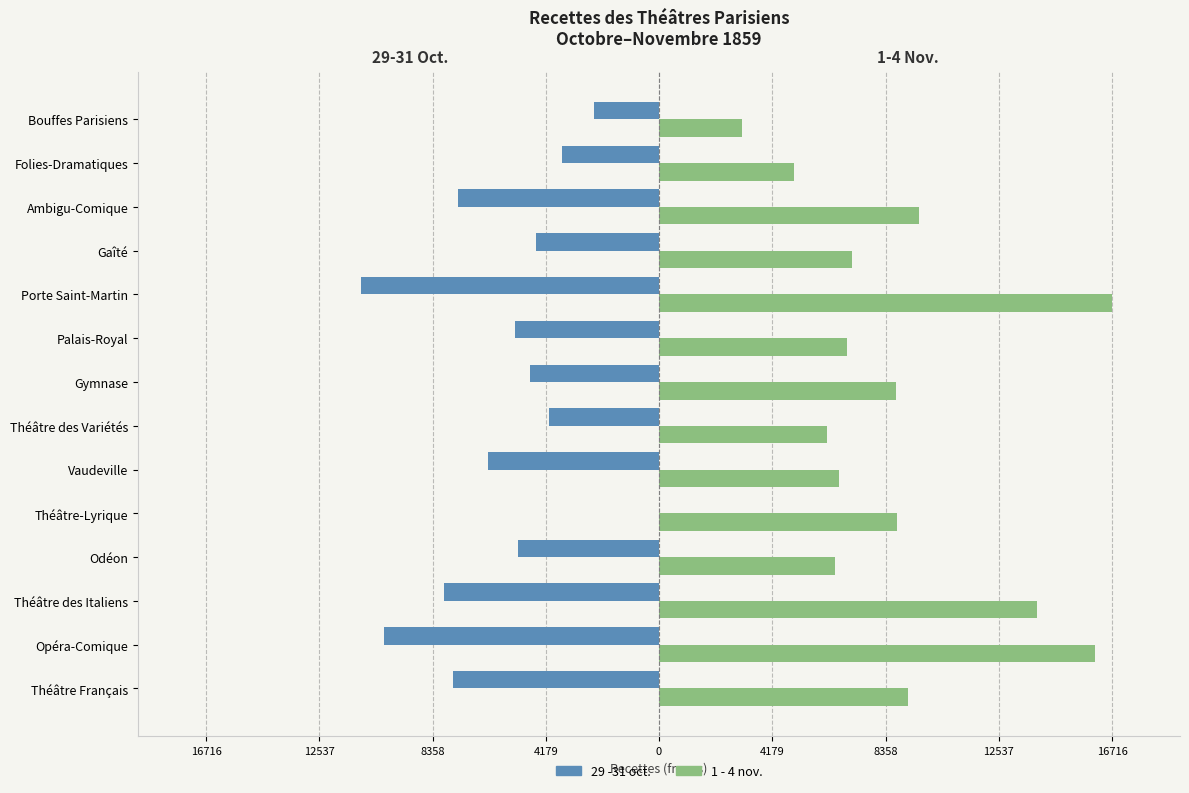

What is the minimum value for 29 -31 oct.?

-11006.0